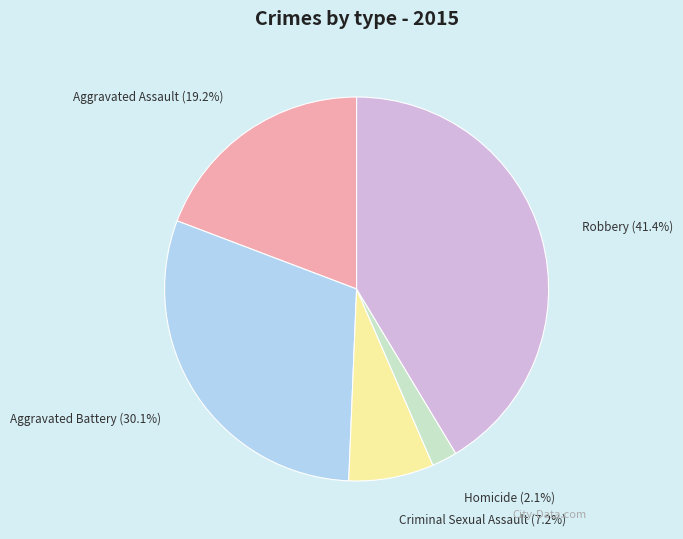

Between Criminal Sexual Assault and Aggravated Battery, which is larger?

Aggravated Battery